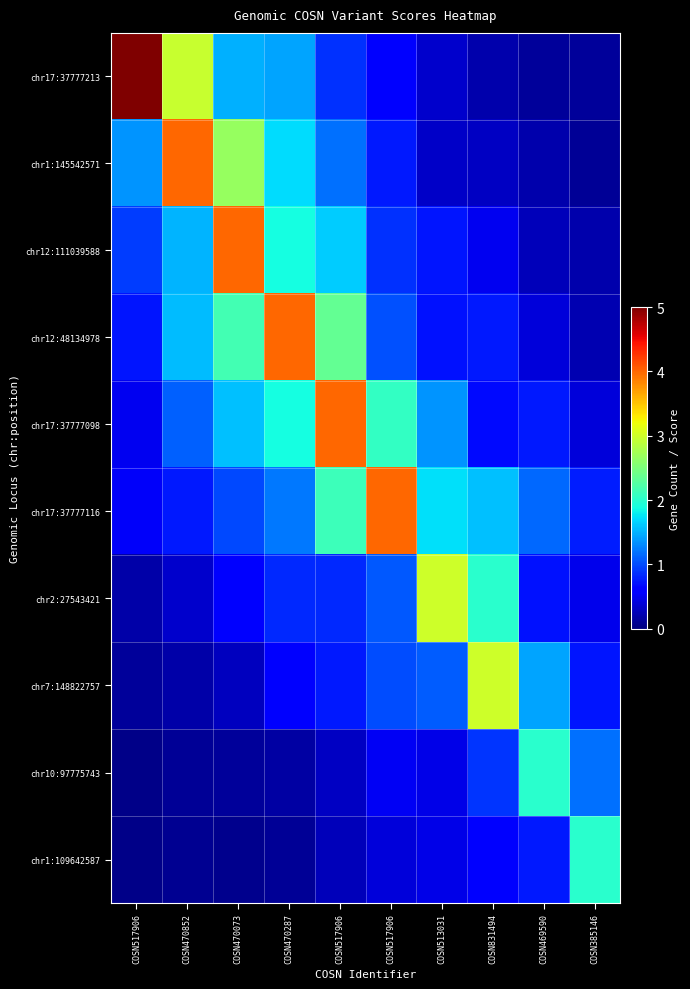

Reading left to right, transcribe all the data shown in this chart.

row_0: 5.0	3.0	1.5	1.4	0.9	0.6	0.3	0.2	0.1	0.1
row_1: 1.4	4.0	2.7	1.7	1.2	0.8	0.3	0.3	0.2	0.1
row_2: 0.9	1.5	4.0	1.9	1.6	0.9	0.7	0.5	0.3	0.2
row_3: 0.7	1.6	2.2	4.0	2.4	1.0	0.7	0.7	0.4	0.2
row_4: 0.5	1.1	1.6	1.9	4.0	2.1	1.4	0.7	0.8	0.4
row_5: 0.5	0.8	1.0	1.2	2.1	4.0	1.7	1.6	1.1	0.8
row_6: 0.2	0.3	0.6	0.8	0.8	1.1	3.0	2.0	0.7	0.5
row_7: 0.1	0.2	0.3	0.6	0.8	1.0	1.1	3.0	1.4	0.7
row_8: 0.0	0.1	0.1	0.2	0.3	0.5	0.5	0.9	2.0	1.2
row_9: 0.1	0.1	0.1	0.1	0.3	0.4	0.5	0.6	0.8	2.0